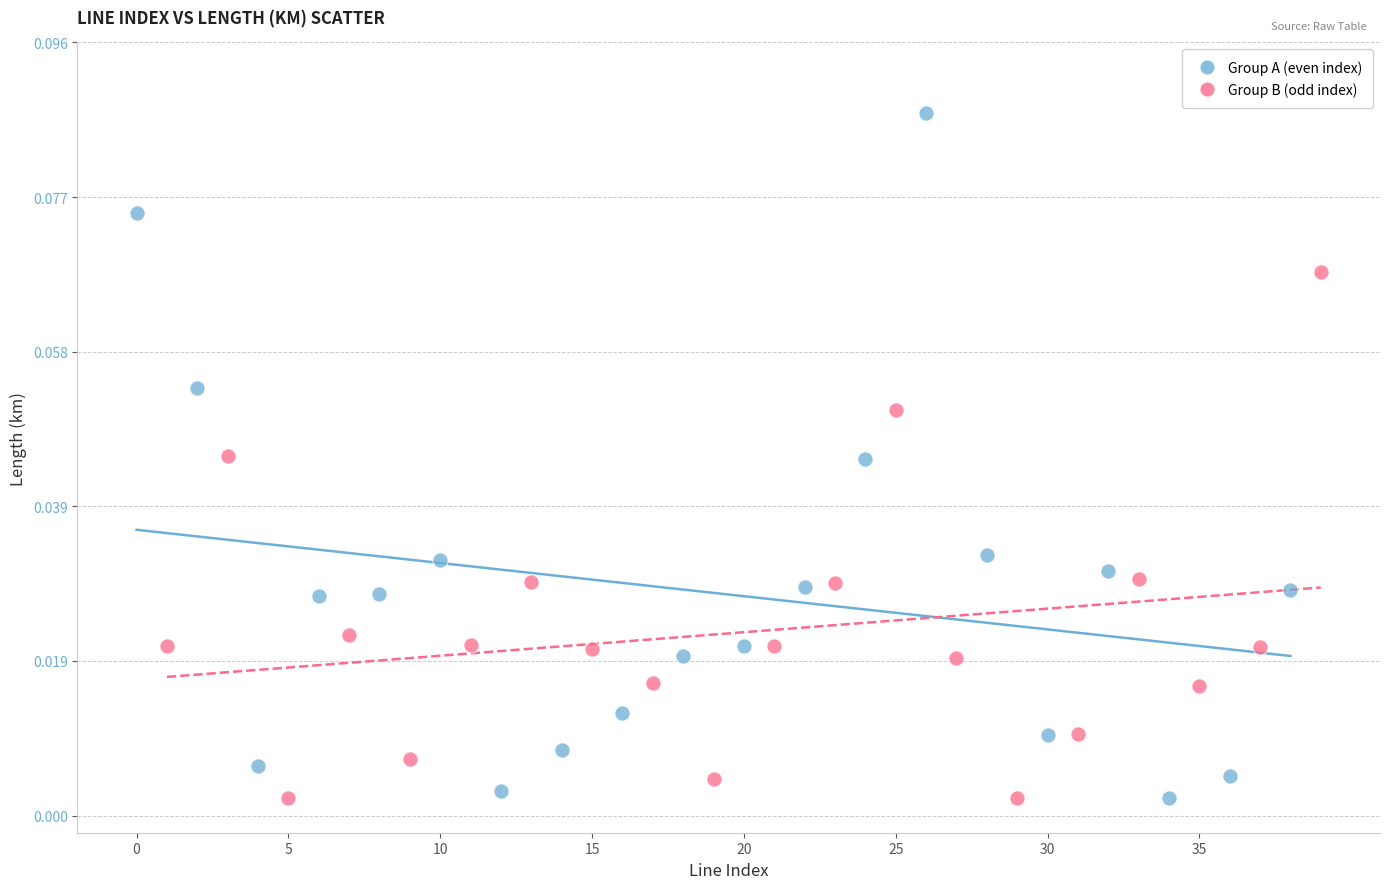

Which series has the widest spread of Y values?

Group A (even index)